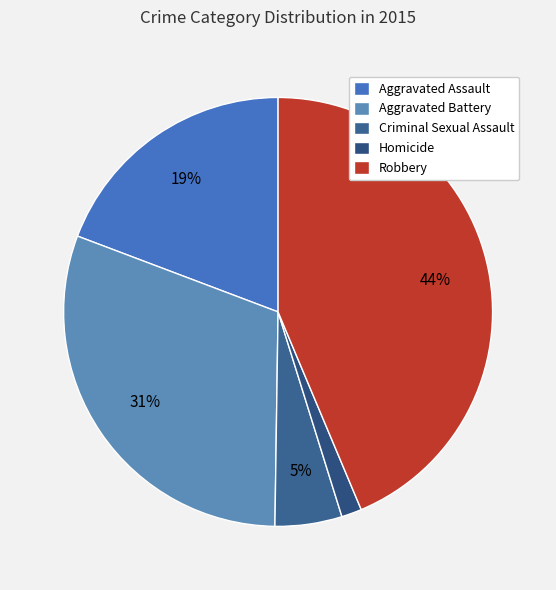

Which category has the smallest portion of the pie?

Homicide